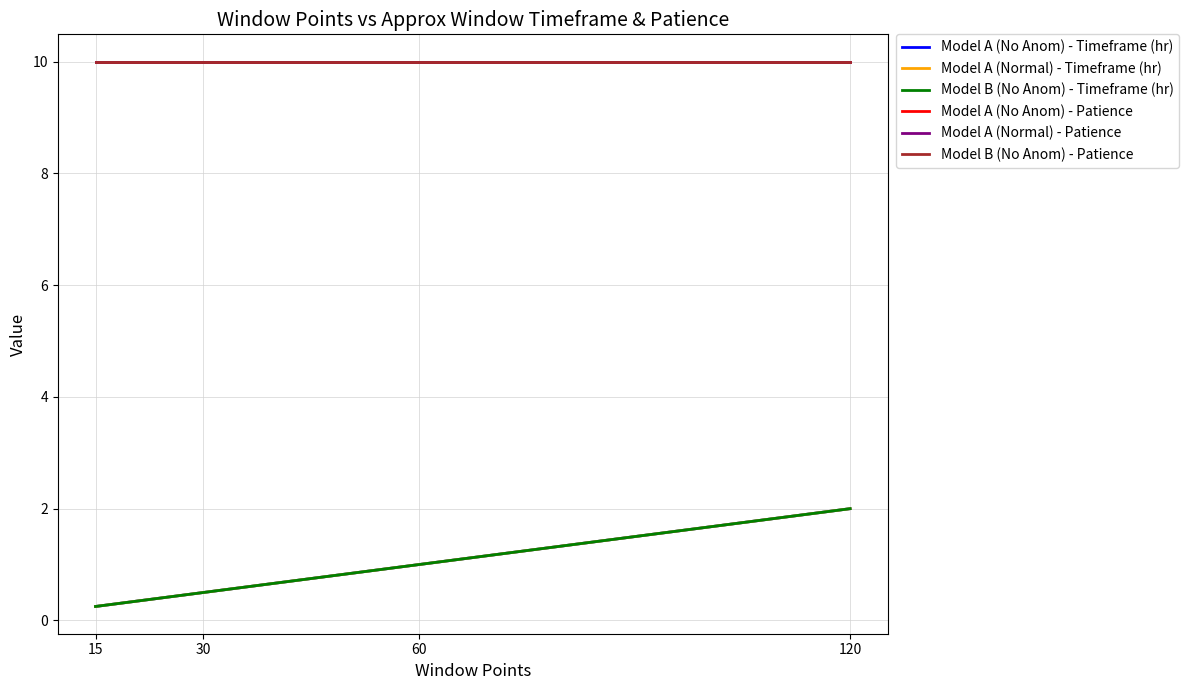

The value of Patience at 15 is 10.0. True or false?

True